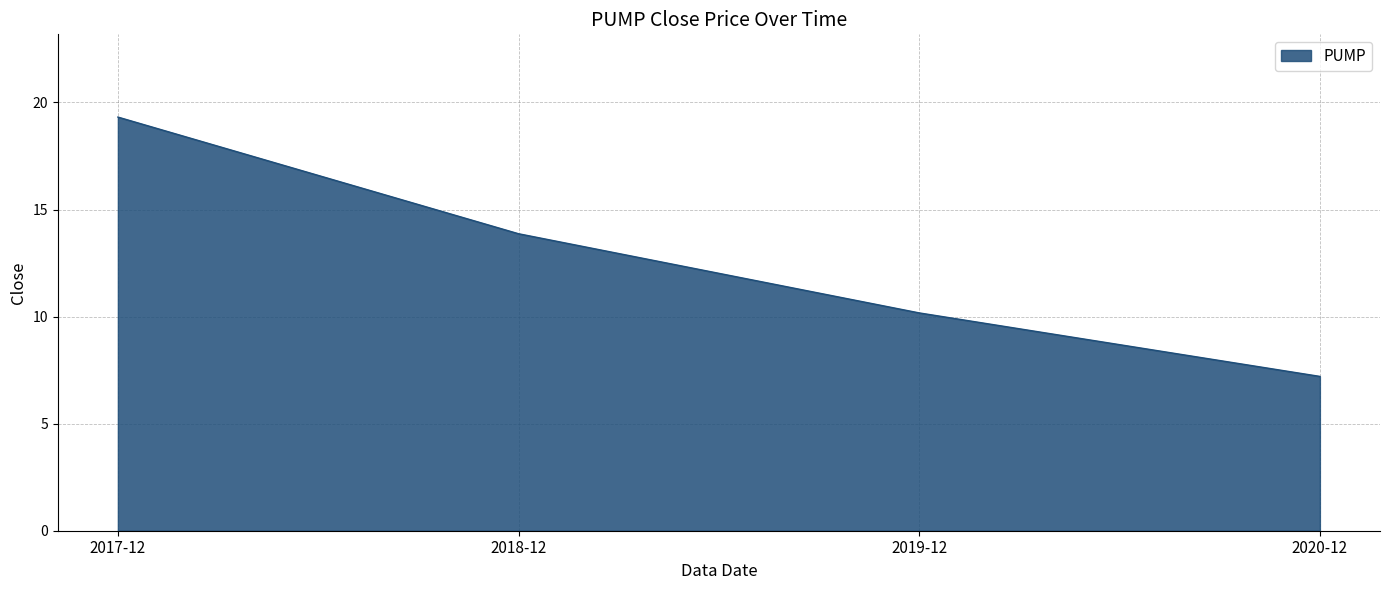

Where is the data nearest to the value 13?

2018-12